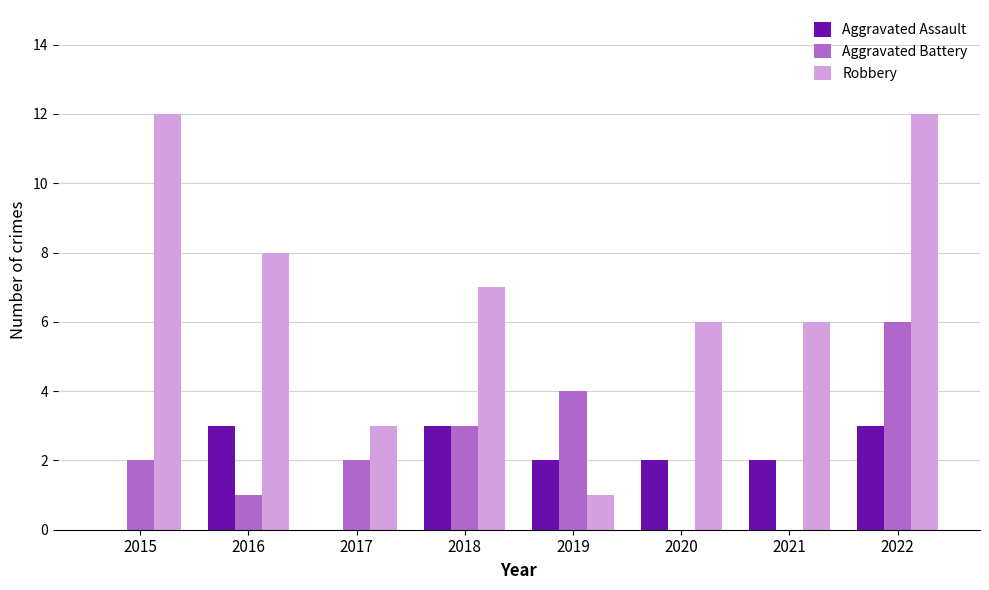

Reading left to right, transcribe all the data shown in this chart.

Aggravated Assault: 2015=0	2016=3	2017=0	2018=3	2019=2	2020=2	2021=2	2022=3
Aggravated Battery: 2015=2	2016=1	2017=2	2018=3	2019=4	2020=0	2021=0	2022=6
Robbery: 2015=12	2016=8	2017=3	2018=7	2019=1	2020=6	2021=6	2022=12